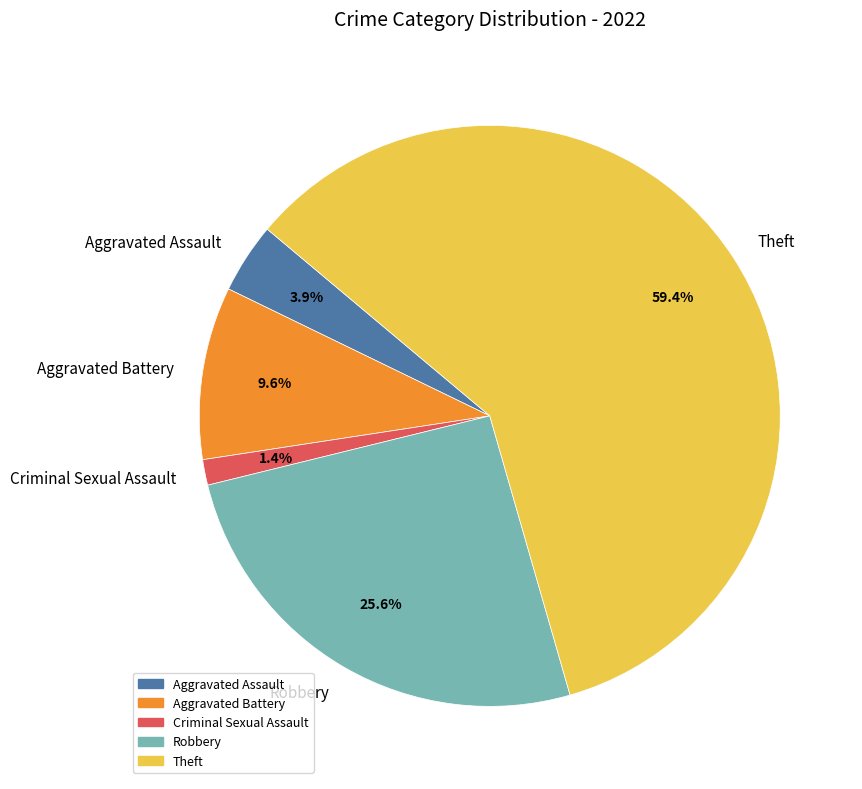

What percentage do Aggravated Battery and Aggravated Assault together represent?

13.5%